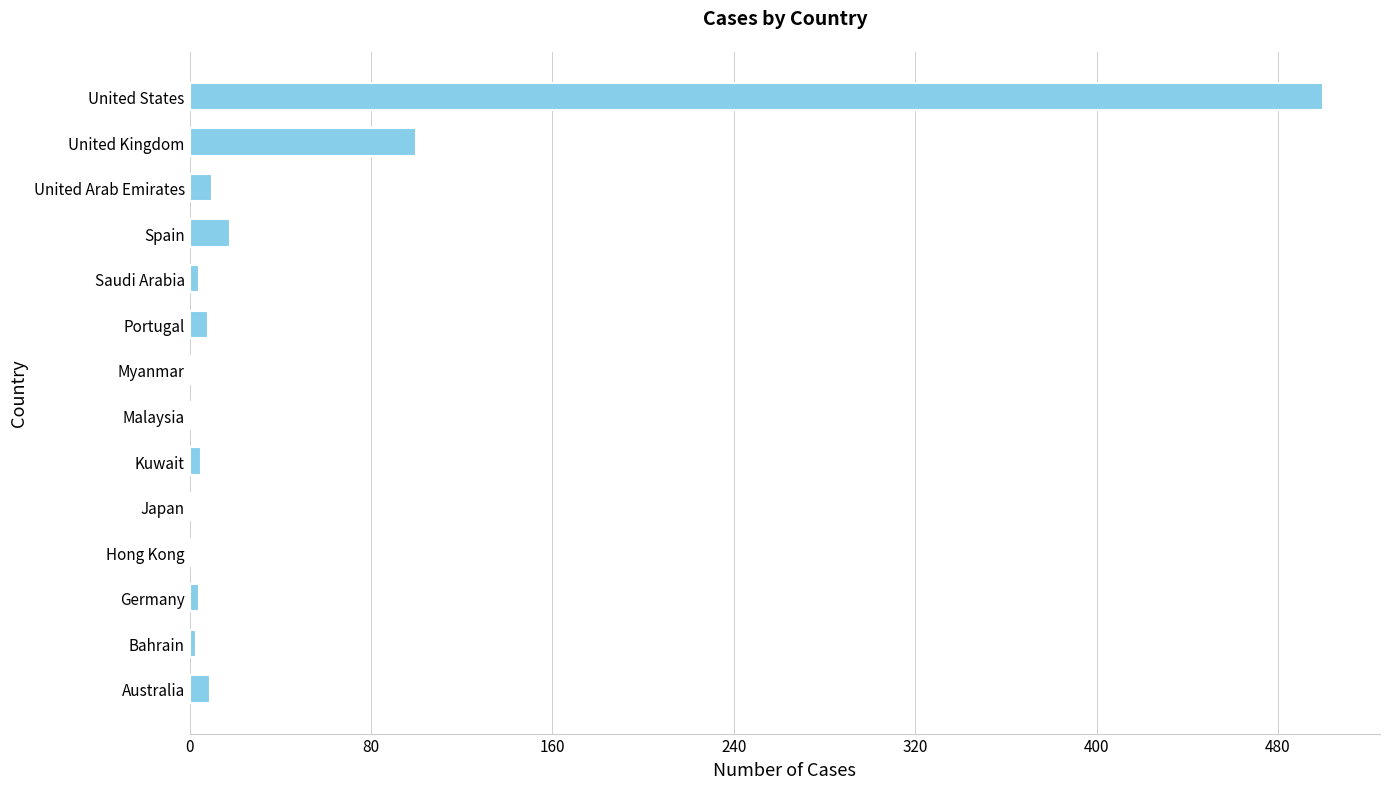

What is the sum of all values?

665